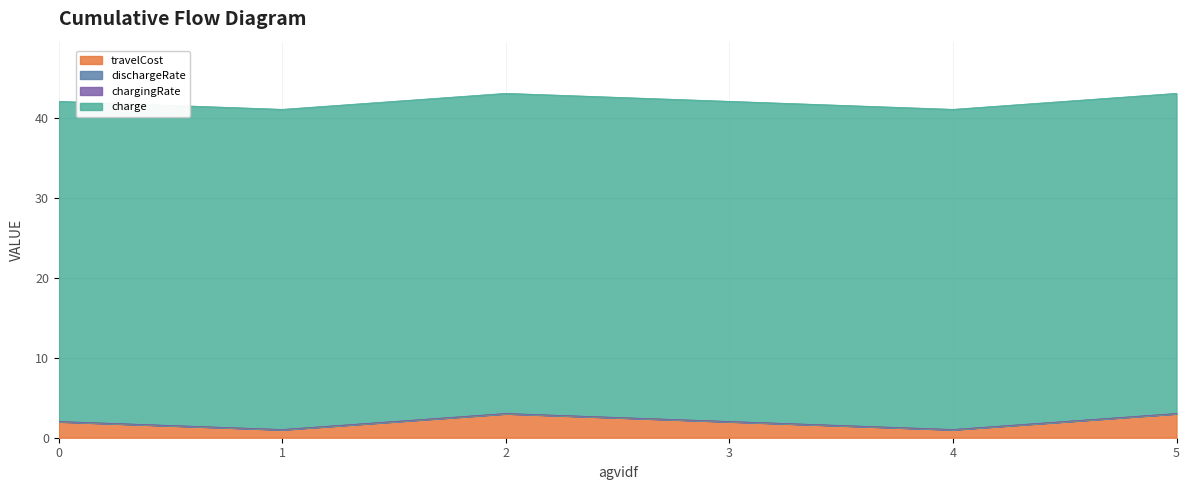

At which category does travelCost reach its first local valley?

1